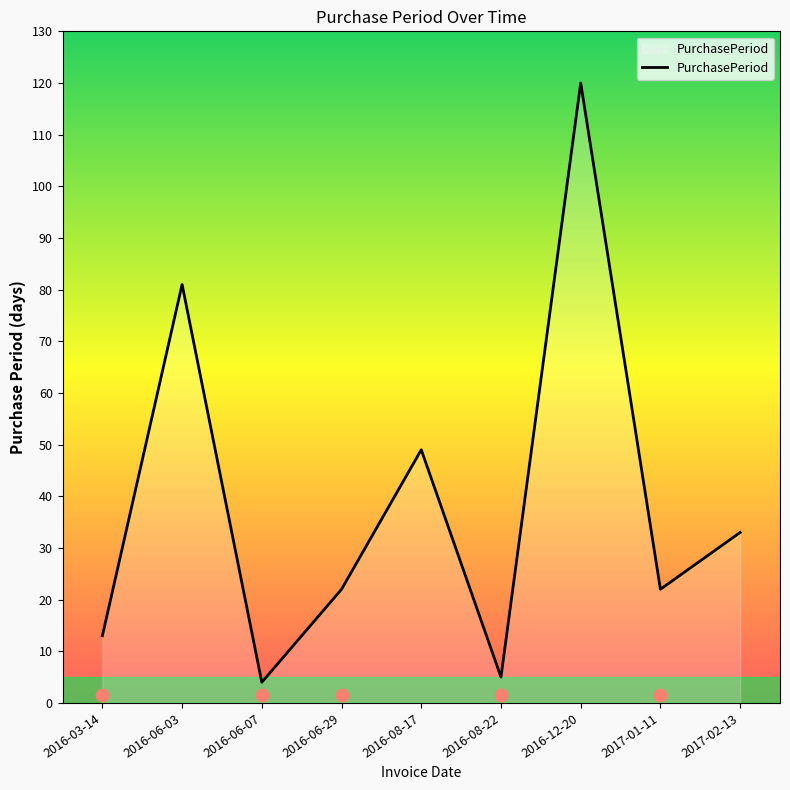

What is the change in value from 2016-06-03 to 2017-01-11?

-59